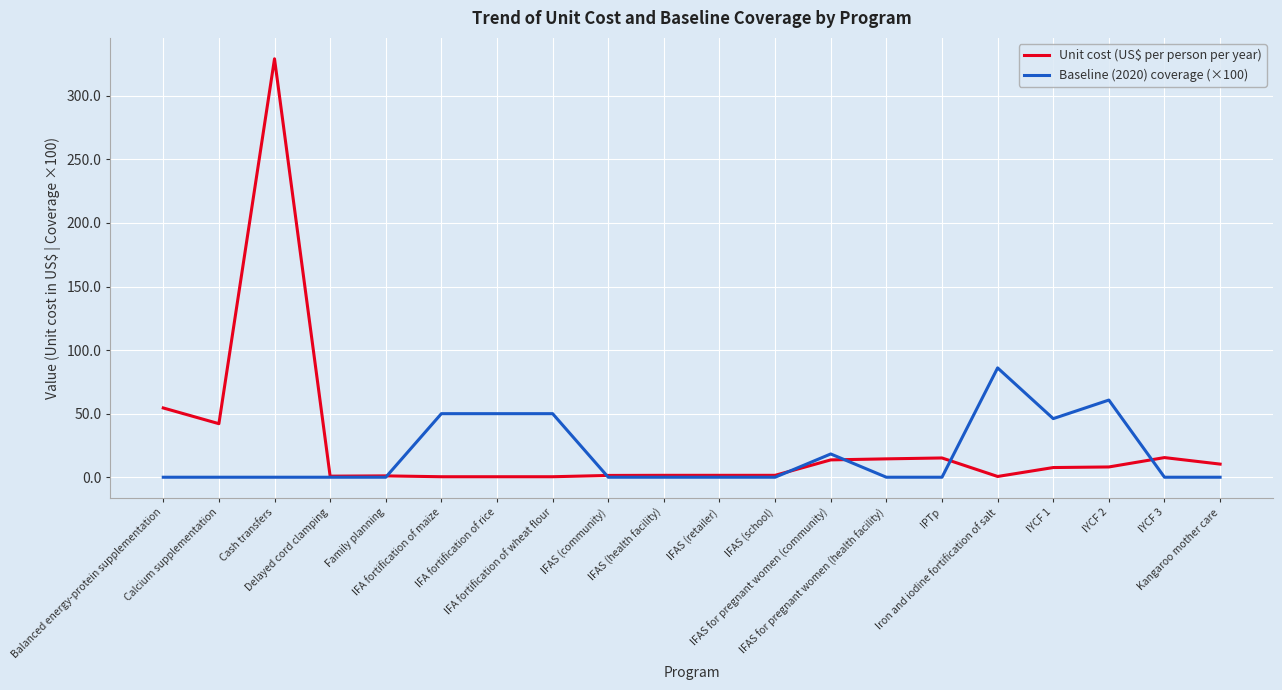

Does the chart display data point markers on the line(s)?

No